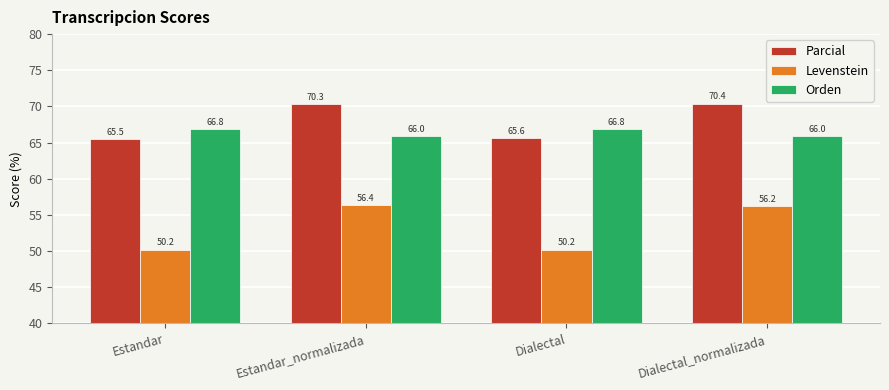

What is the difference between the maximum and minimum values in the Parcial series?

4.9